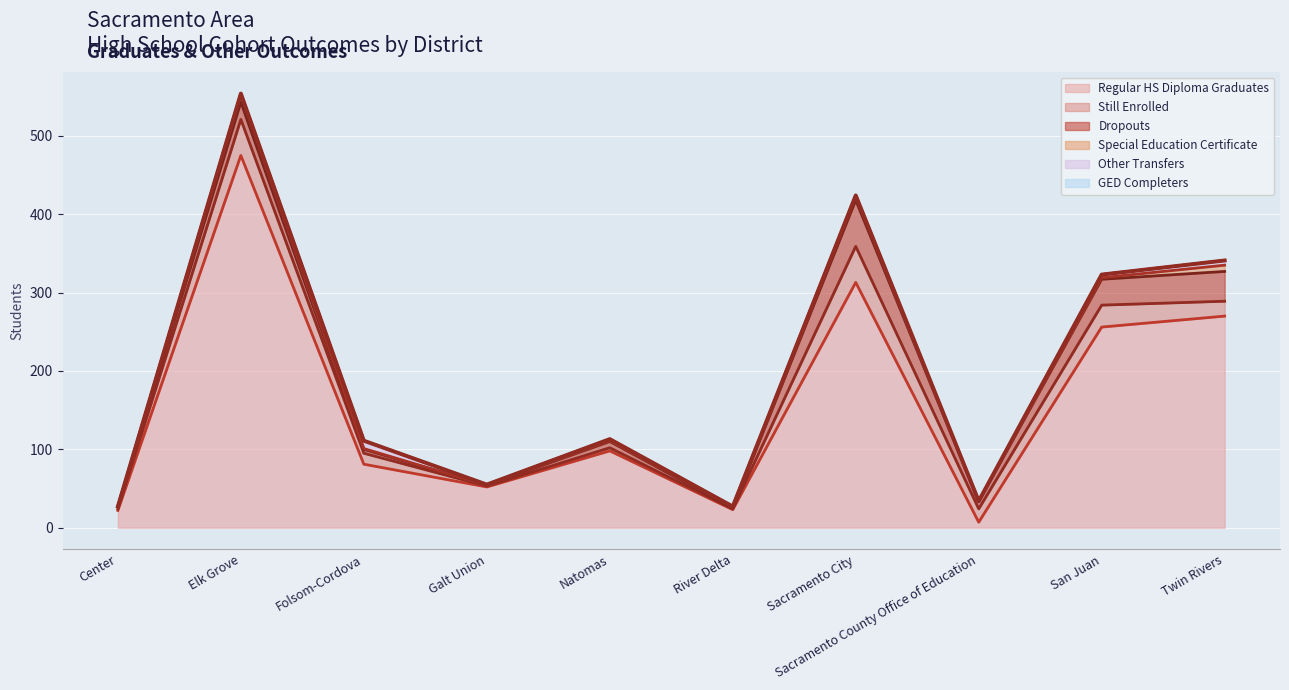

At which label does Regular HS Diploma Graduates first exceed 98?

Elk Grove